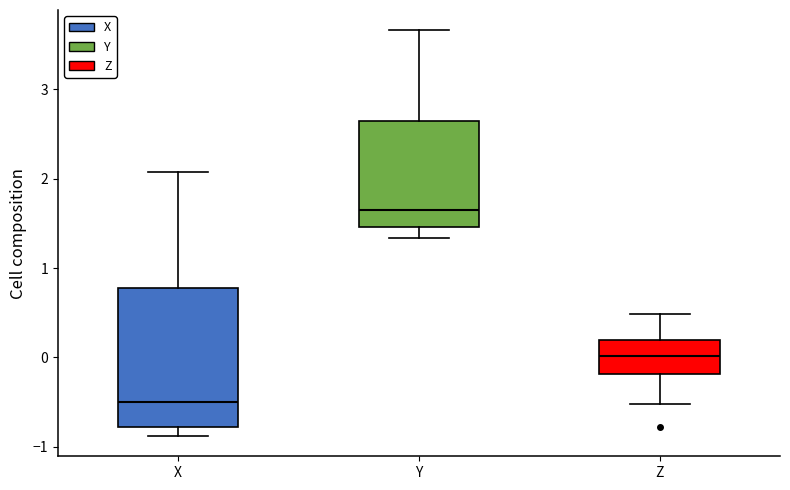

Where does the lower whisker of the box for X end on the y-axis? The values are not printed on the chart, so give them approximately, as read against the axis.

-0.9